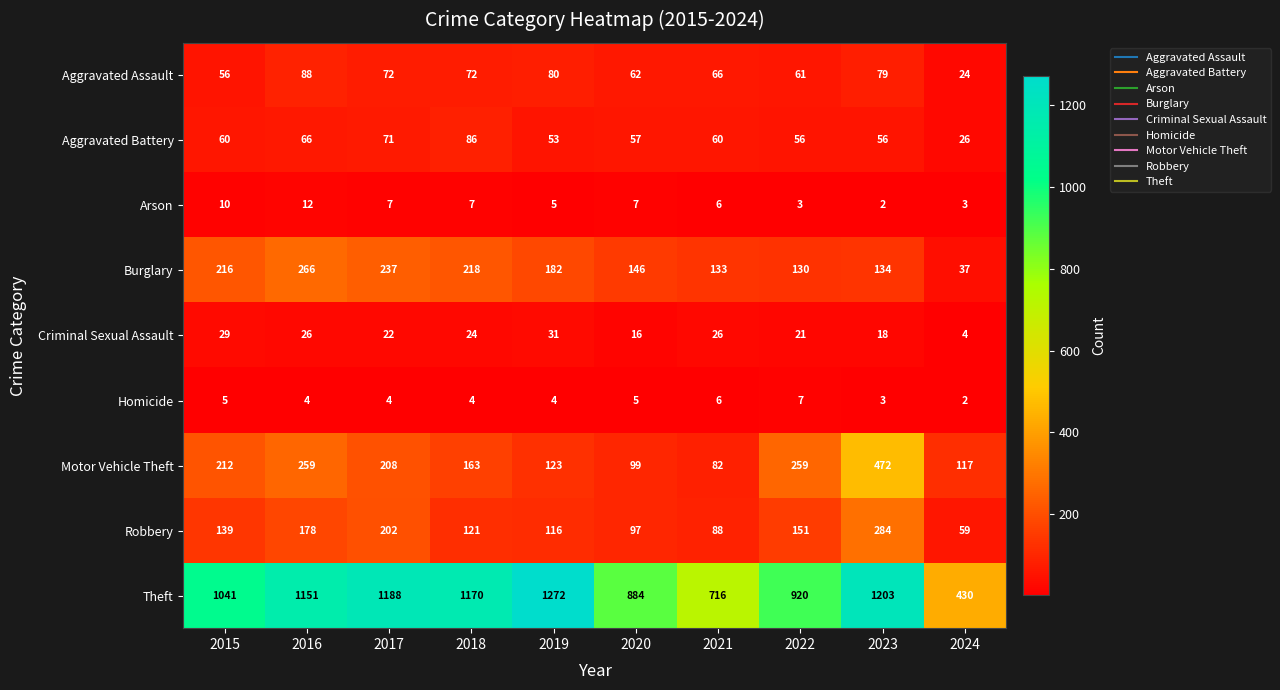

Rank the series by their maximum value, from lowest to highest.

Homicide, Arson, Criminal Sexual Assault, Aggravated Battery, Aggravated Assault, Burglary, Robbery, Motor Vehicle Theft, Theft